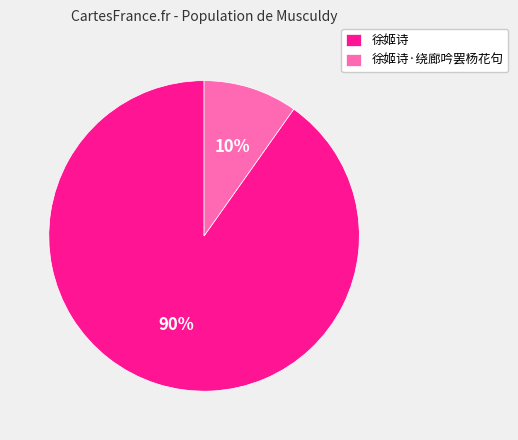

What is the largest slice in the pie chart?

徐姬诗